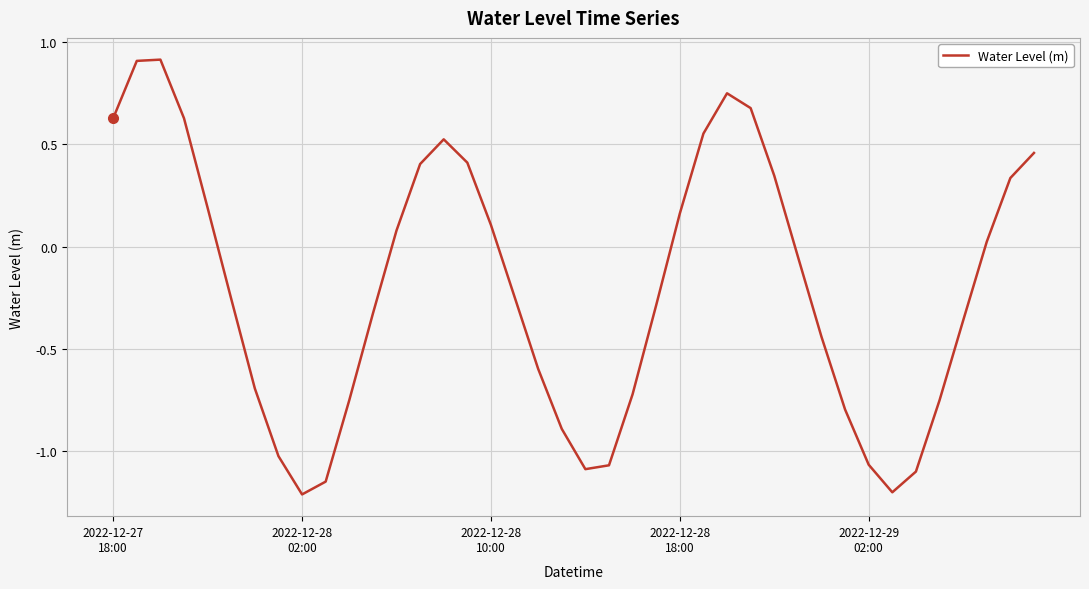

What is the maximum value shown in the chart?

0.9